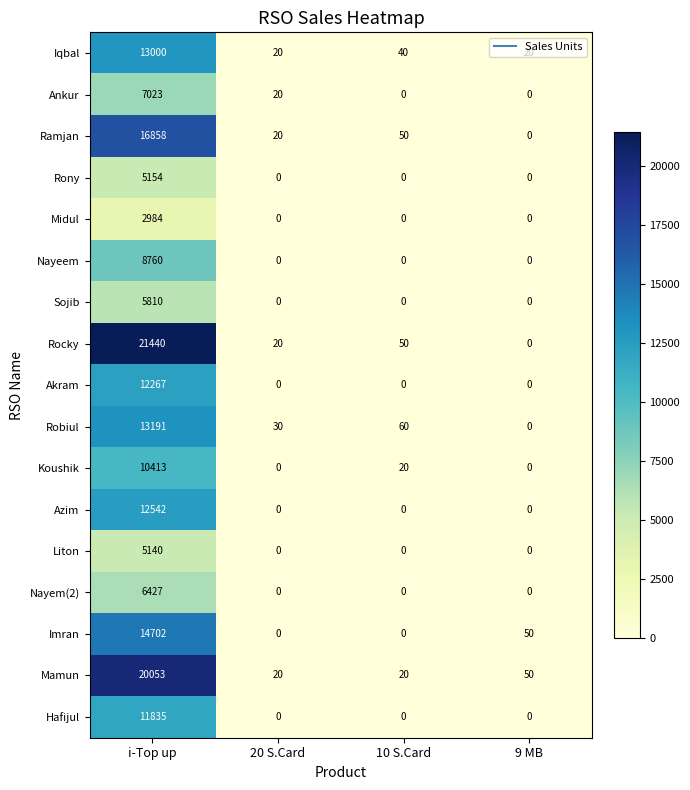

Is the value of Iqbal at 10 S.Card greater than the value of Robiul at 10 S.Card?

No